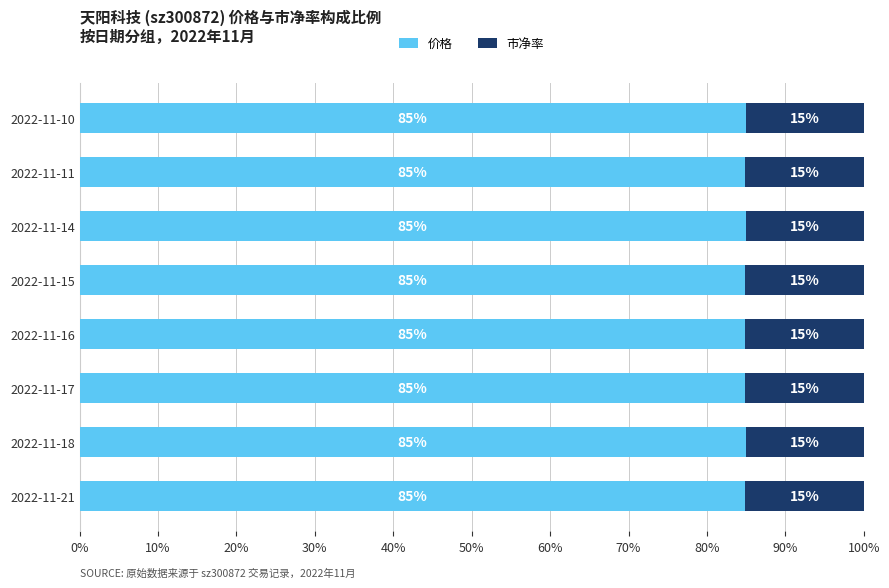

What is the total value across all series at 2022-11-14?

100.0